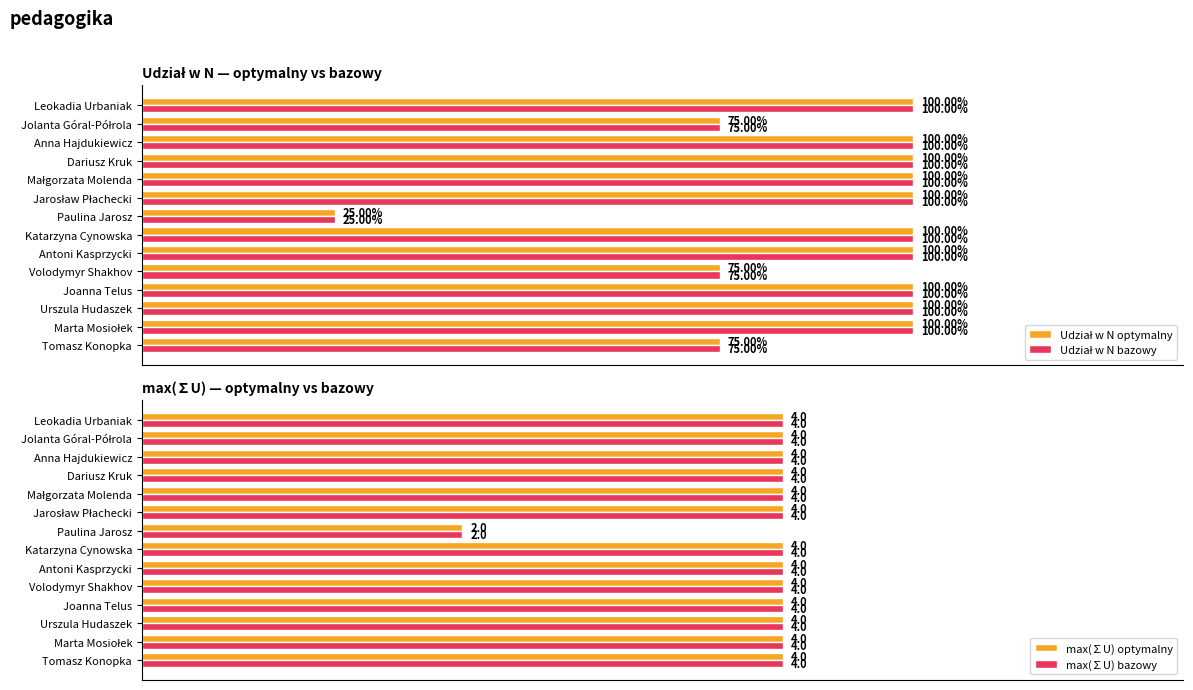

What is the average value of the max(∑U) bazowy series?

3.9